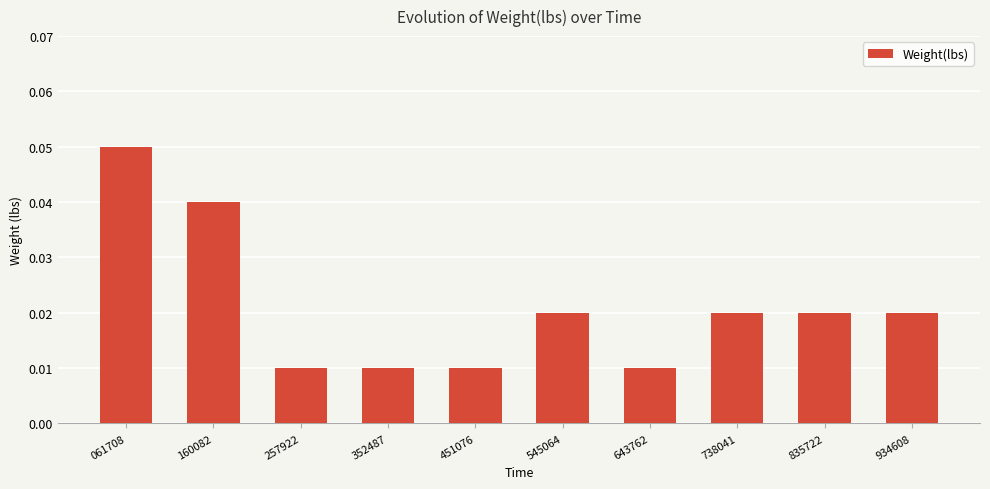

How many values are between 0 and 1?

10